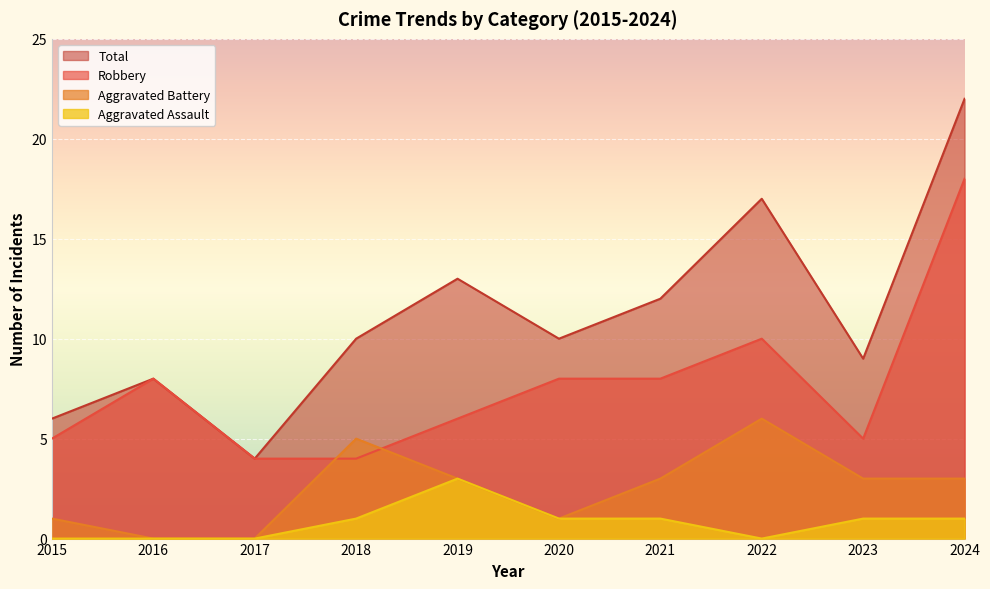

What is the spread (max minus min) of values at 2024?

21